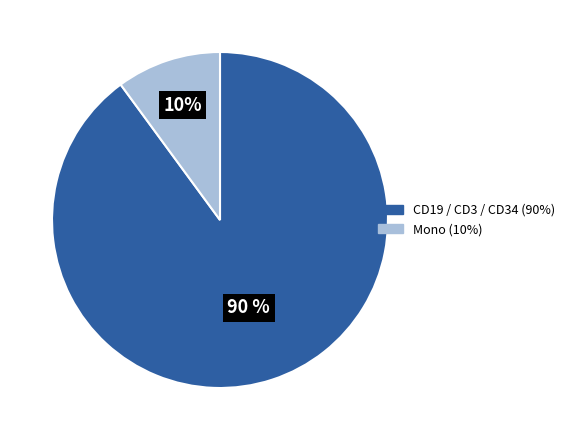

To the nearest percent, what is the difference between the largest and smallest slice percentages?

80%